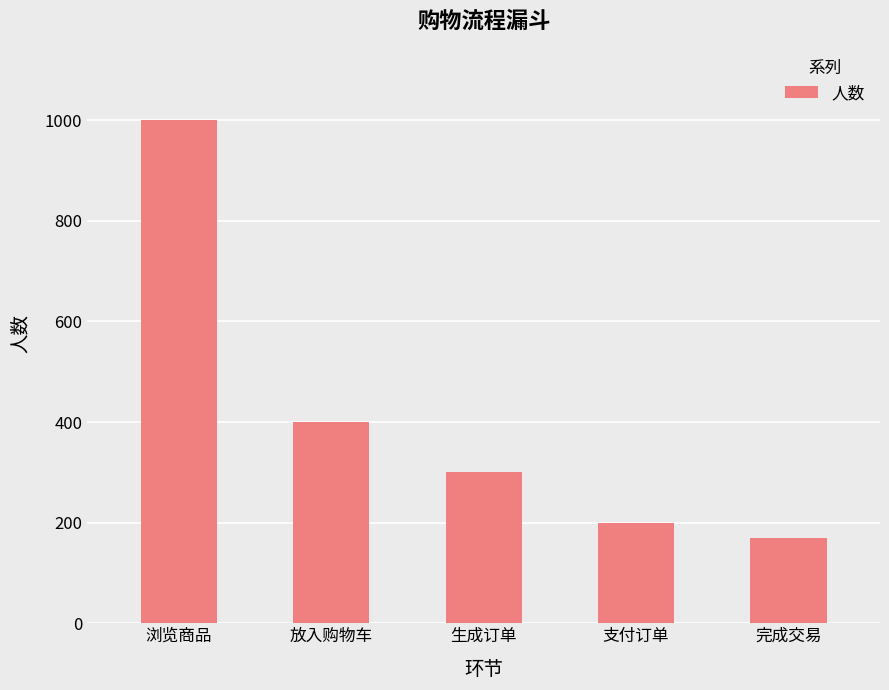

Rank the categories by value from lowest to highest.

完成交易, 支付订单, 生成订单, 放入购物车, 浏览商品